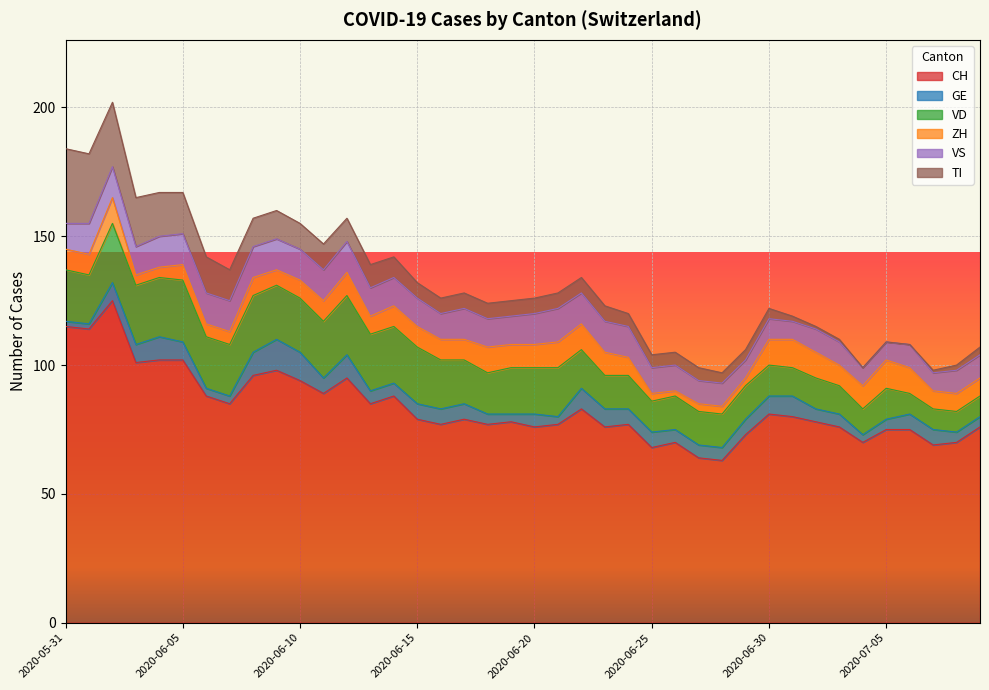

Which series has the largest range (max minus min)?

CH